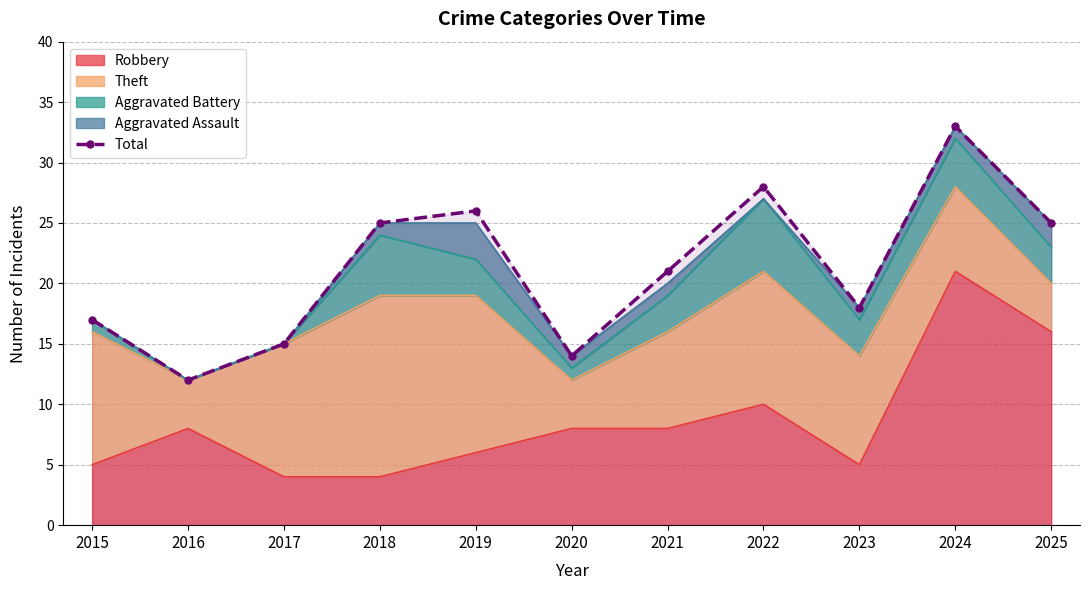

True or false: there are more than 2 points higher than both neighbors.

True